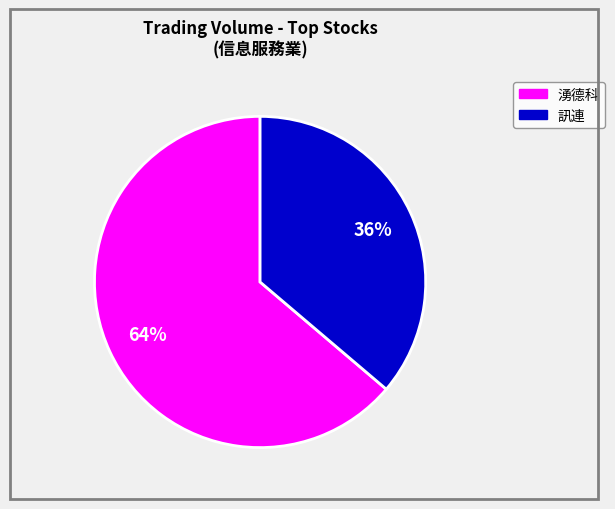

To the nearest percent, what is the difference between the largest and smallest slice percentages?

28%